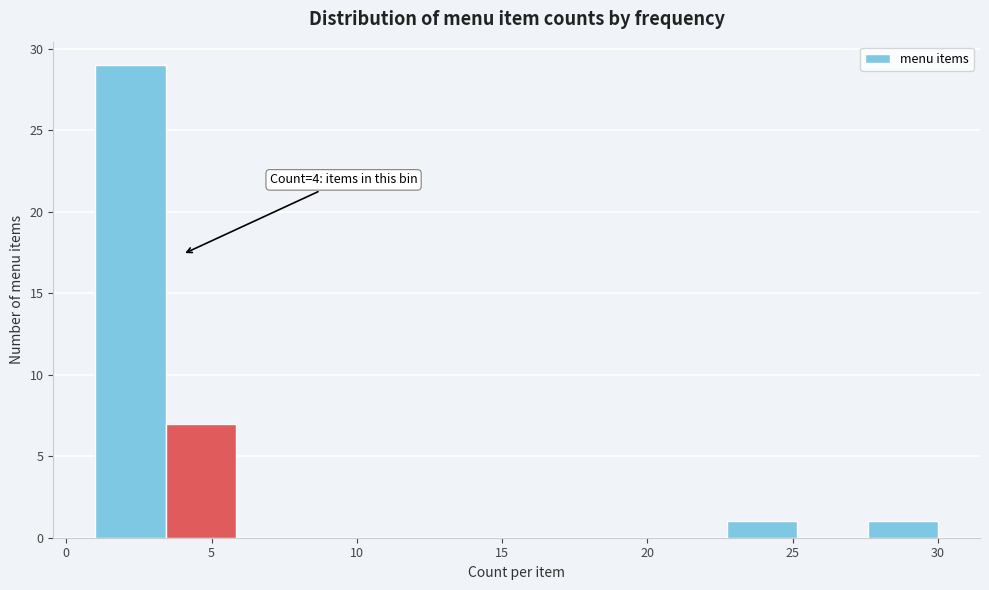

Which range on the x-axis has the tallest bar?

1.0 to 3.5